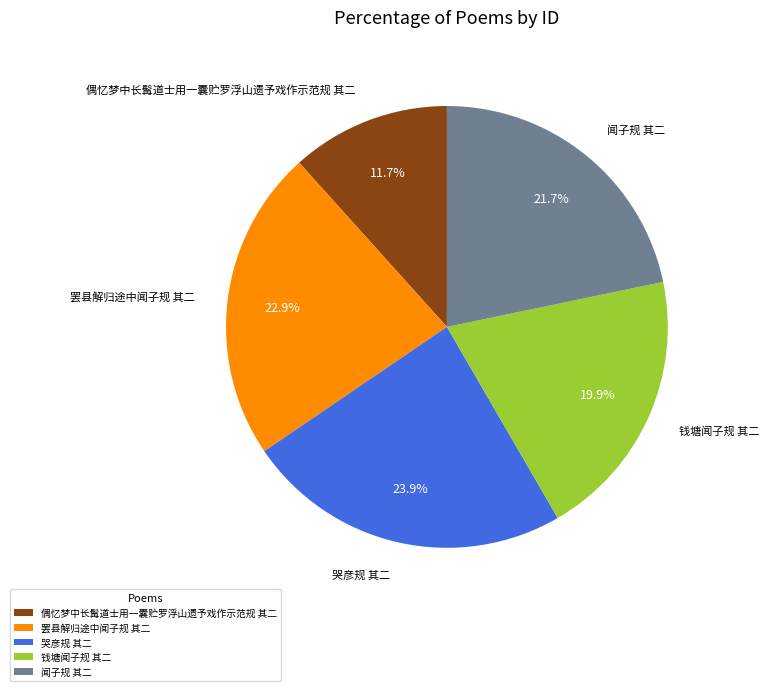

True or false: 罢县解归途中闻子规 其二 accounts for 23% of the total.

True